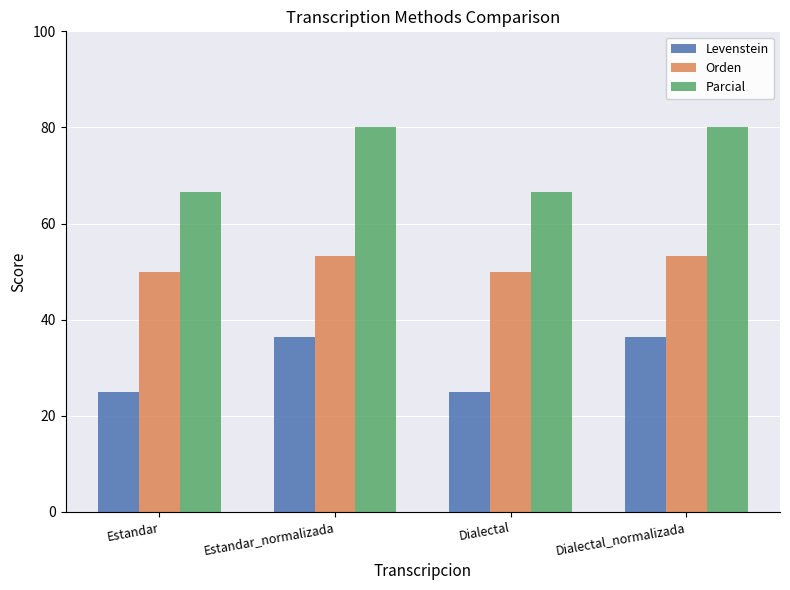

What is the average value of the Parcial series?

73.3